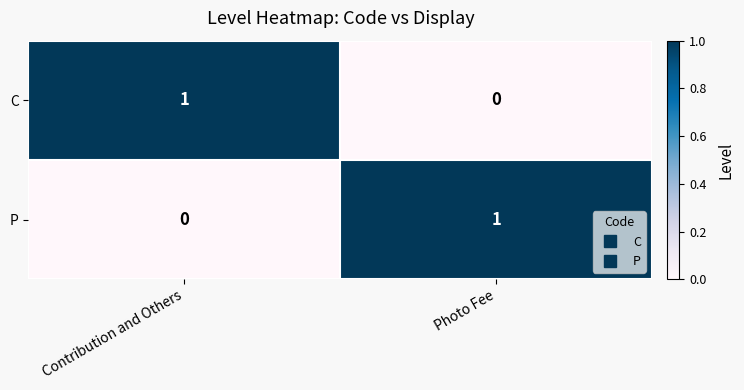

What is the total value across all series at Photo Fee?

1